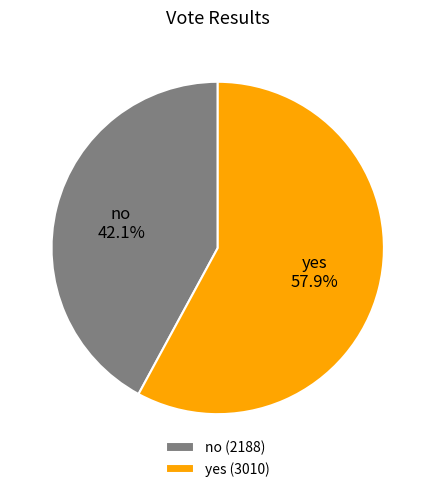

True or false: no accounts for 42% of the total.

True